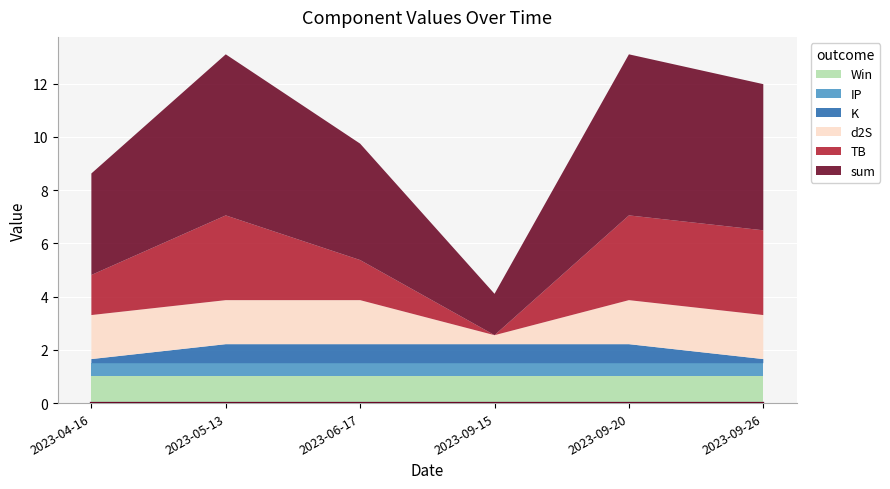

At how many categories does at least one series exceed 2?

5